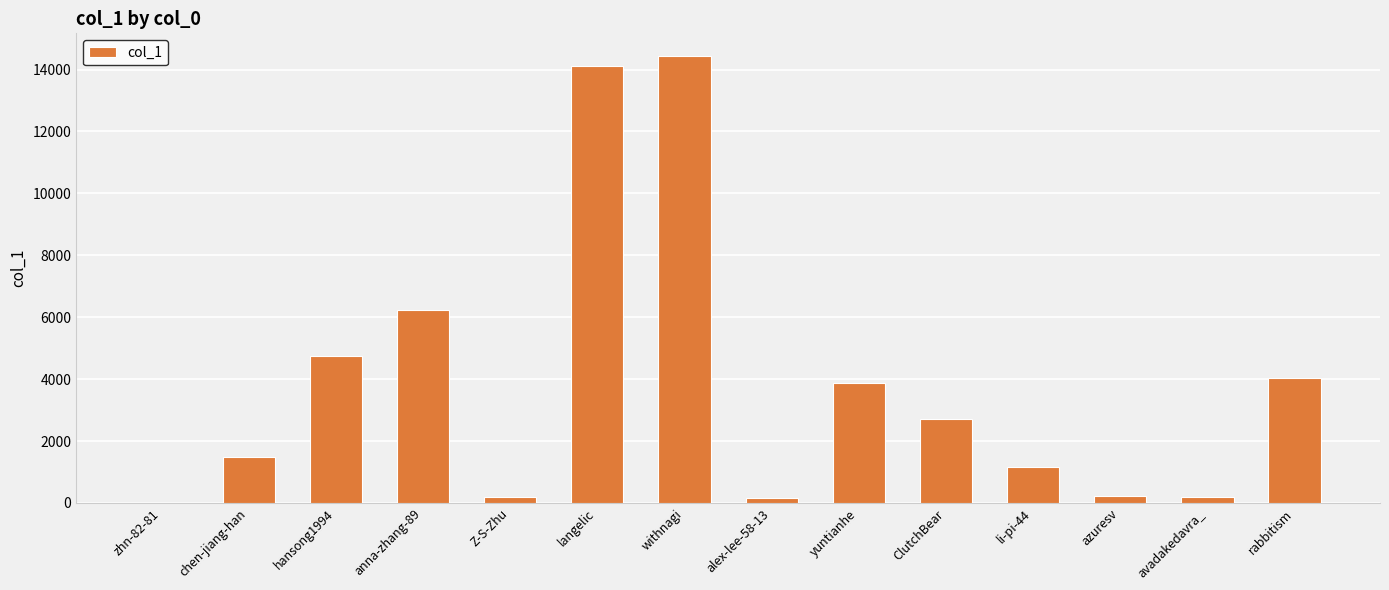

How many series are shown in this chart?

1